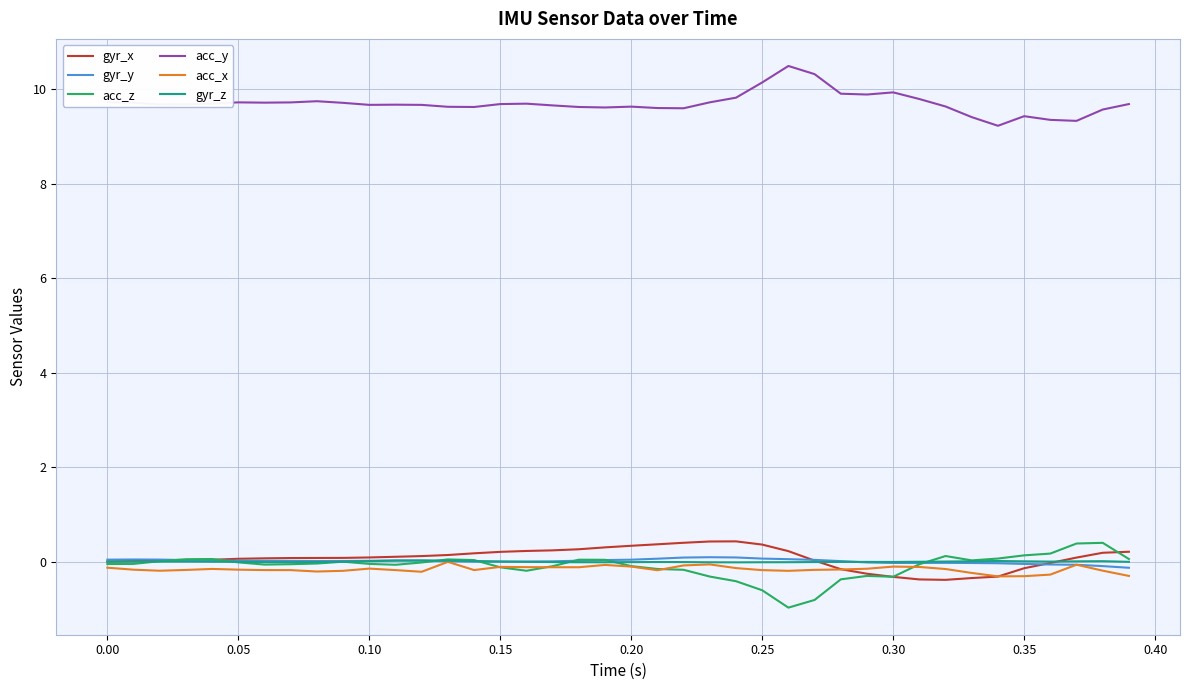

True or false: acc_y and gyr_z intersect in this chart.

False